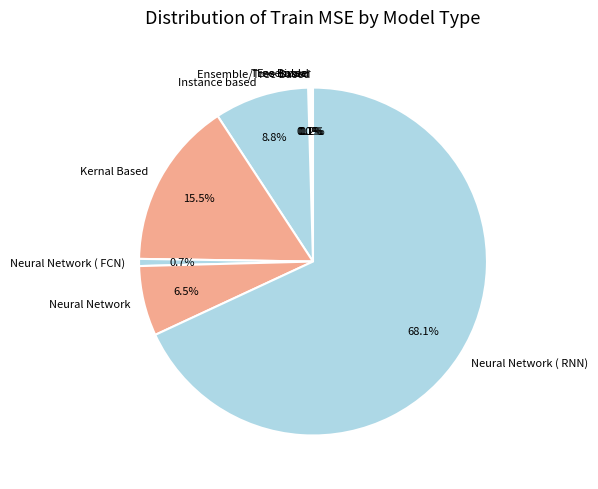

What is the largest slice in the pie chart?

Neural Network ( RNN)